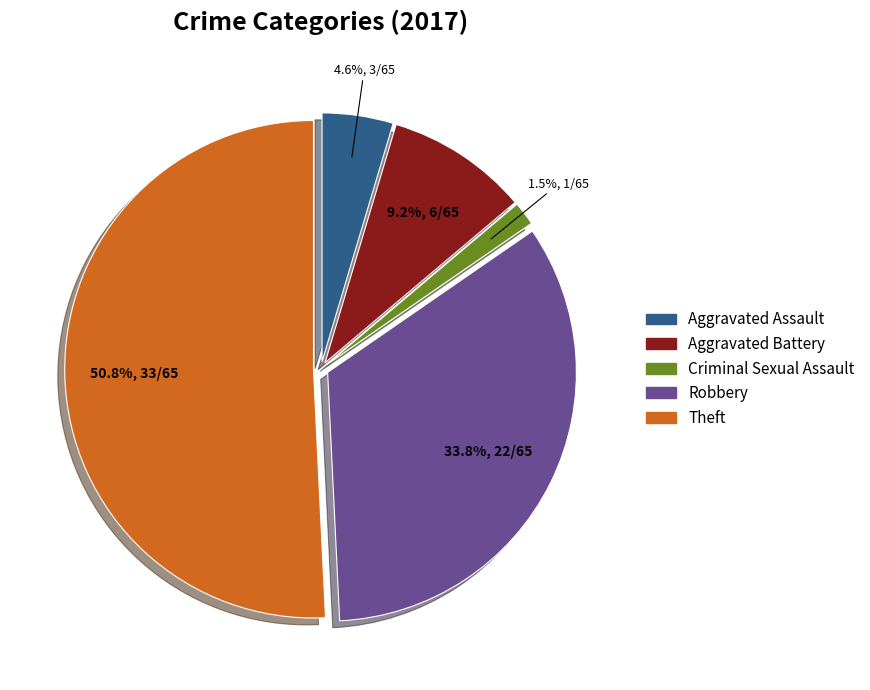

How many slices are in this pie chart?

5